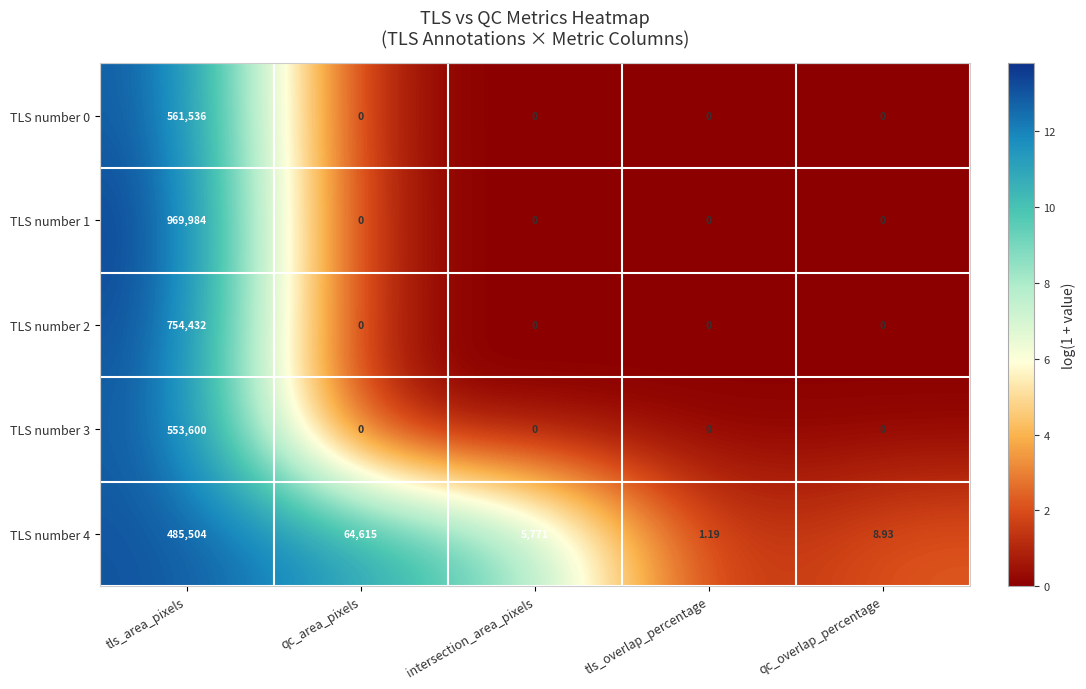

Which series has the widest spread of values?

TLS number 1